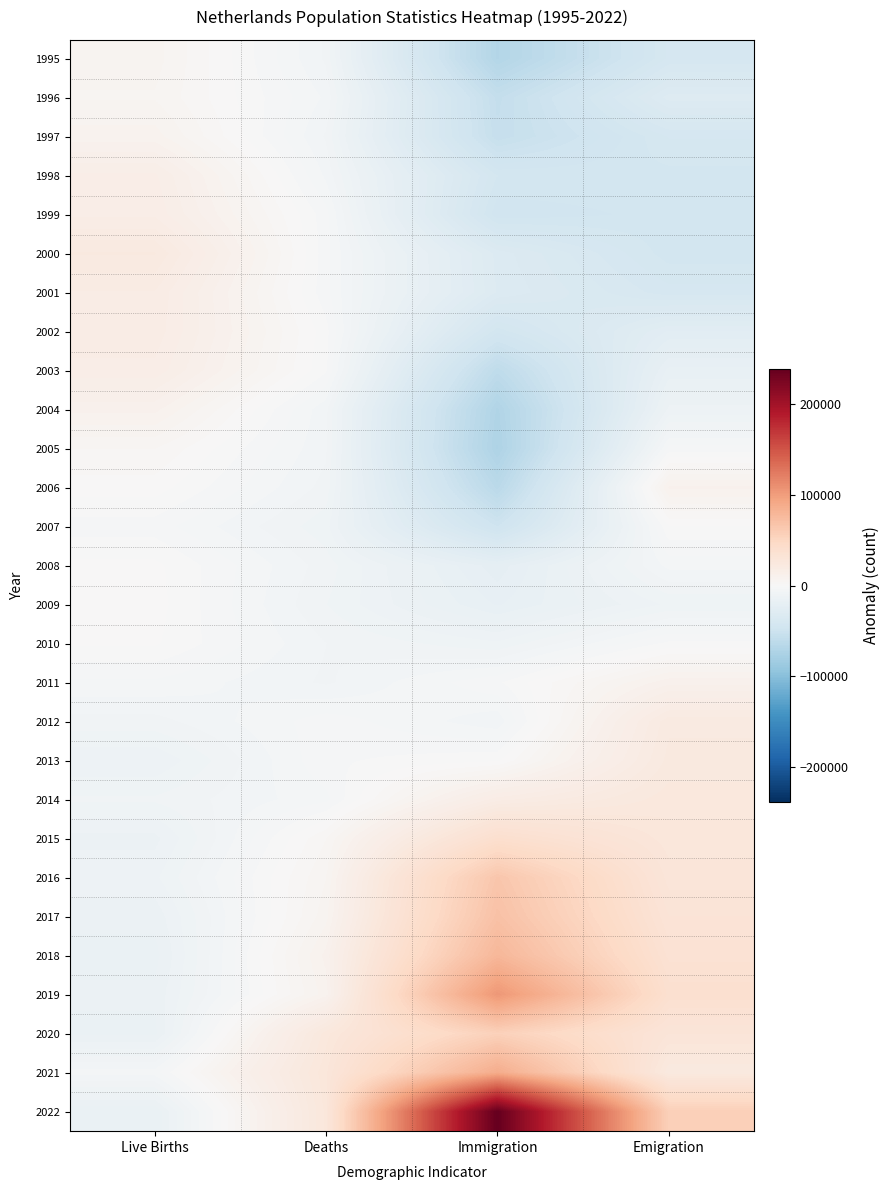

At Live Births, list the series in order from largest to smallest.

2000, 2001, 2002, 1999, 2003, 1998, 2004, 1997, 1995, 1996, 2005, 2006, 2009, 2008, 2010, 2007, 2011, 2021, 2012, 2014, 2016, 2013, 2015, 2017, 2019, 2020, 2018, 2022